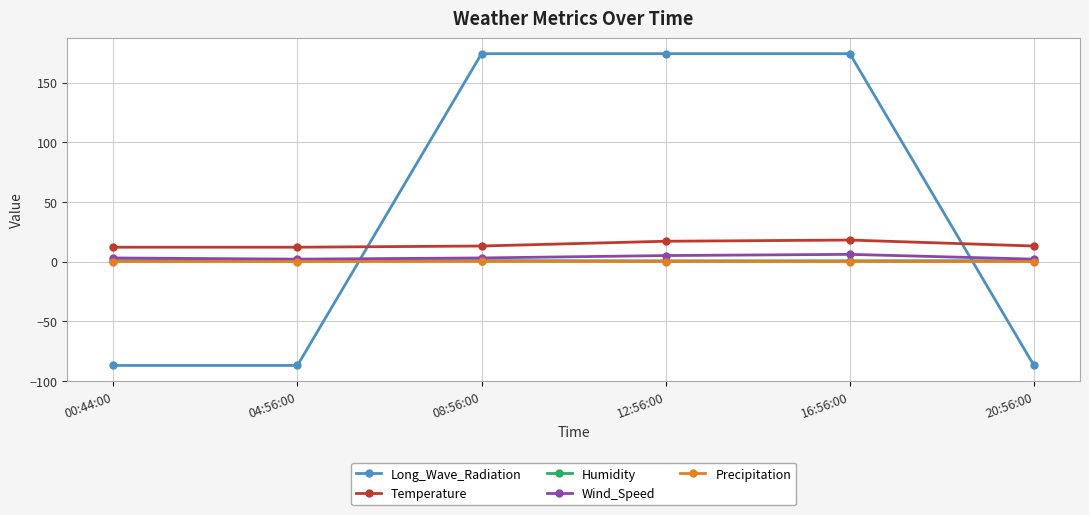

How many categories are shown in the chart?

6